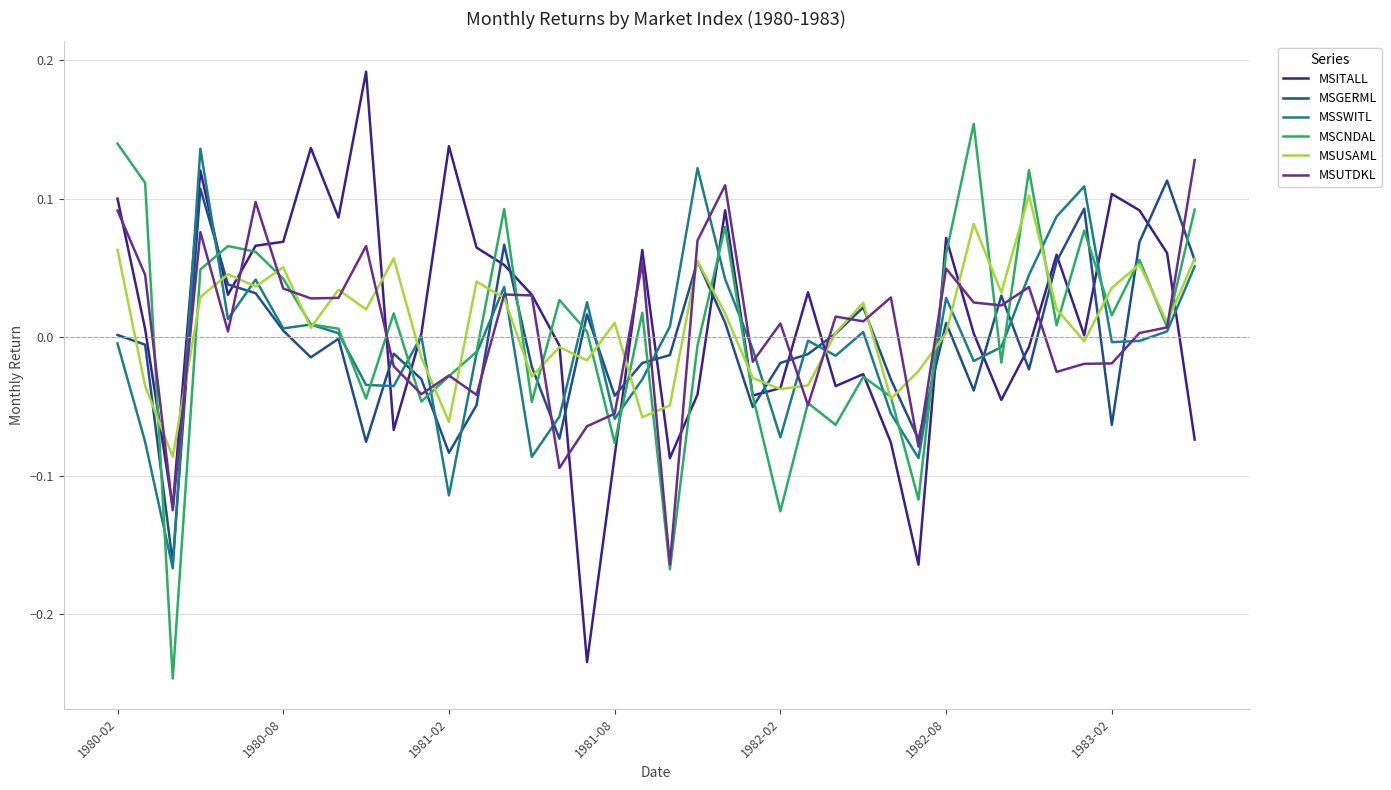

After their last crossing, which series has the higher values: MSCNDAL or MSGERML?

MSCNDAL